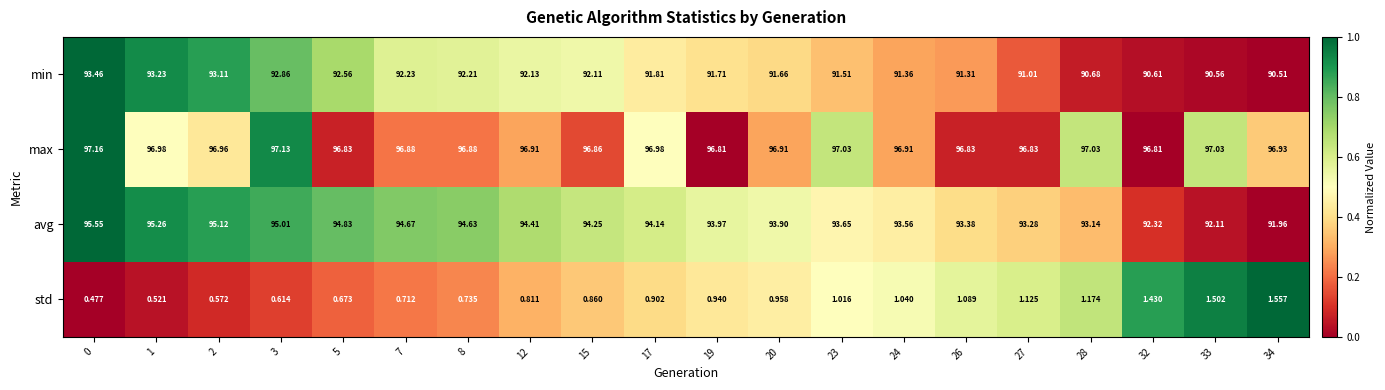

Is the value of min at 23 greater than the value of max at 28?

No